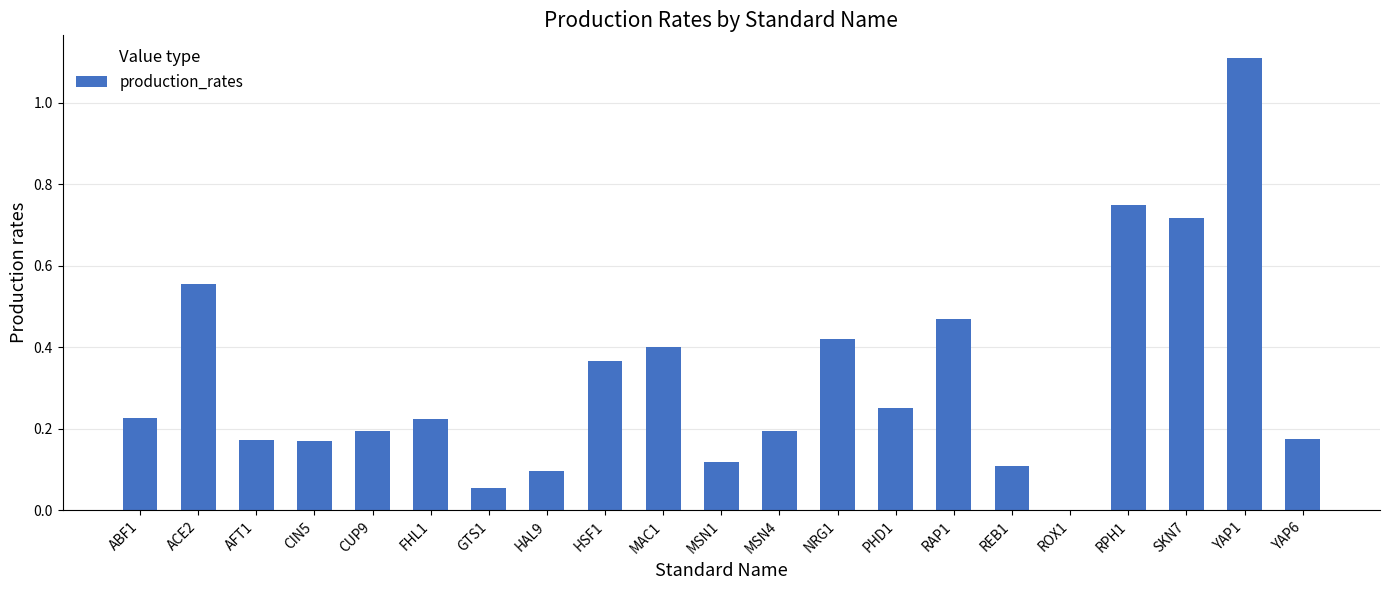

Does the chart contain stacked bars?

No